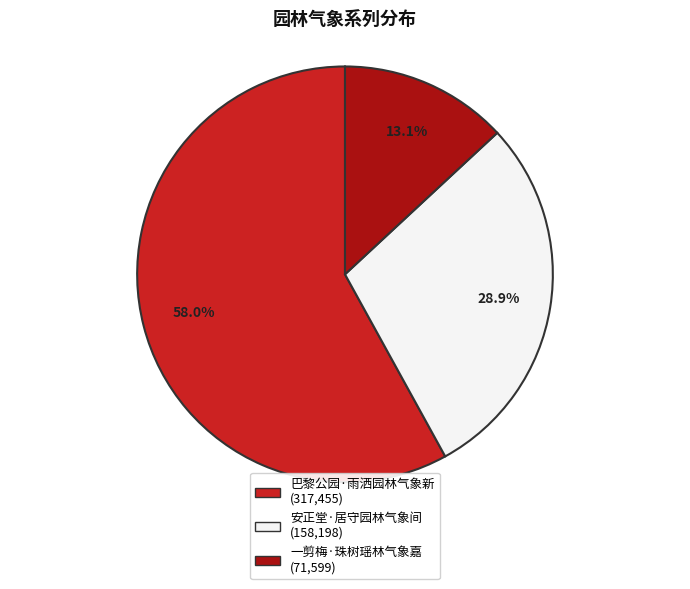

To the nearest percent, what is the combined percentage of 巴黎公园·雨洒园林气象新 and 一剪梅·珠树瑶林气象嘉?

71%